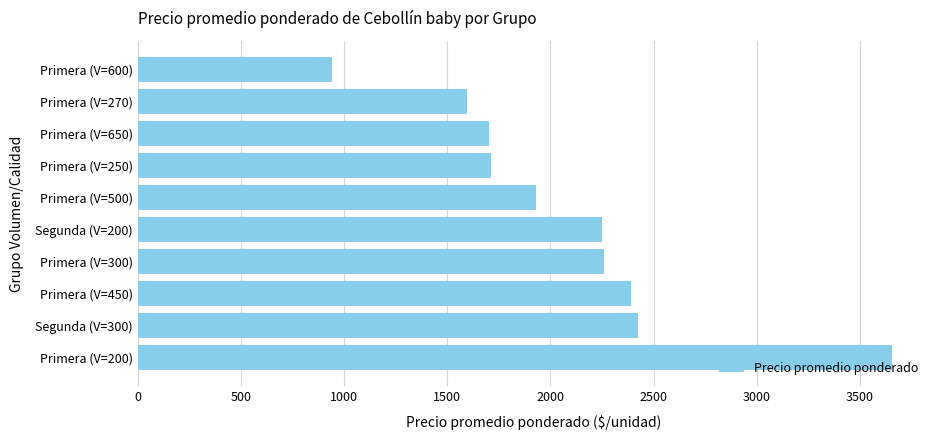

What is the change in value from Segunda (V=300) to Primera (V=650)?

-721